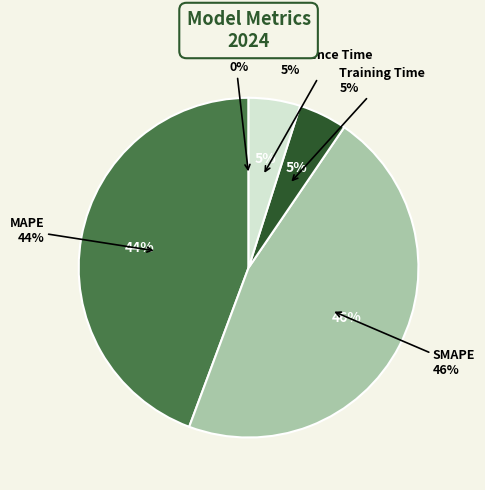

To the nearest percent, what percentage of the pie is Inference Time?

5%